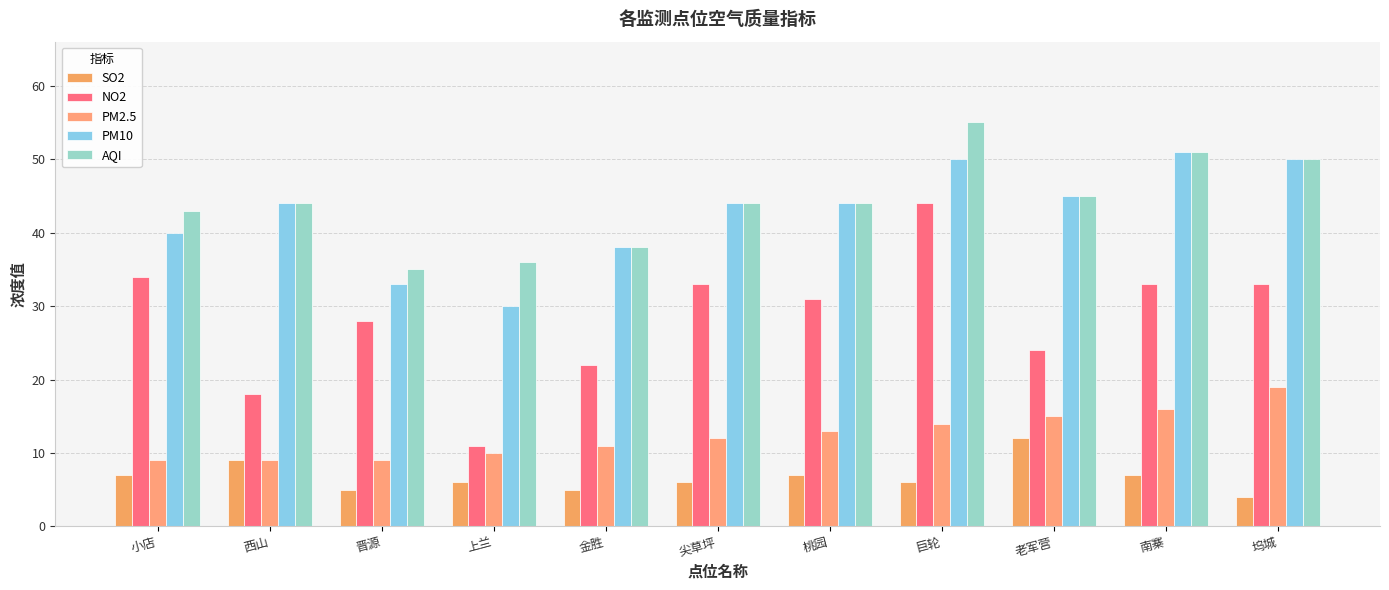

Which category has the highest value in the NO2 series?

巨轮